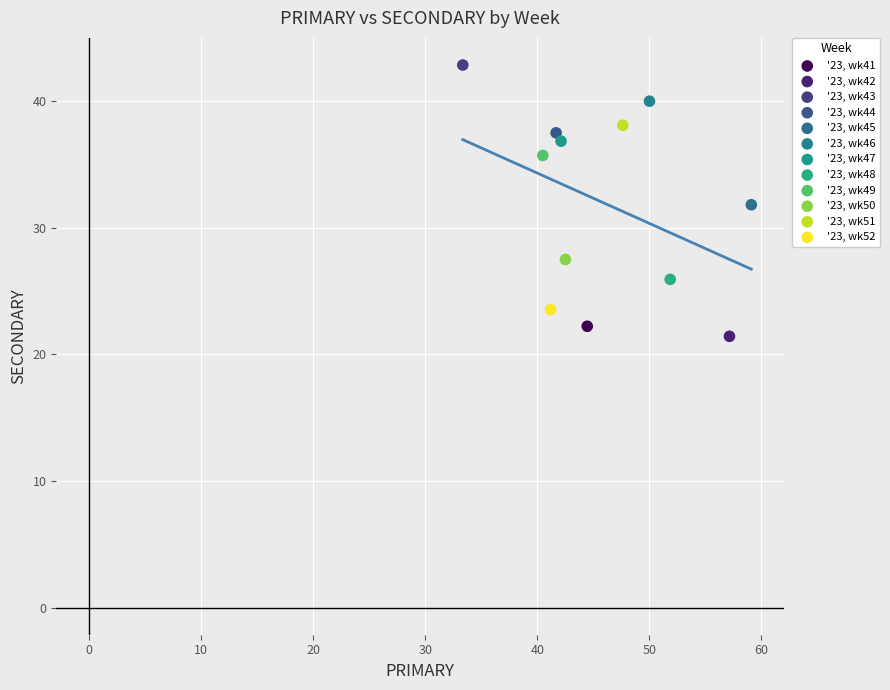

What are all the series names shown in the legend?

'23, wk41, '23, wk42, '23, wk43, '23, wk44, '23, wk45, '23, wk46, '23, wk47, '23, wk48, '23, wk49, '23, wk50, '23, wk51, '23, wk52